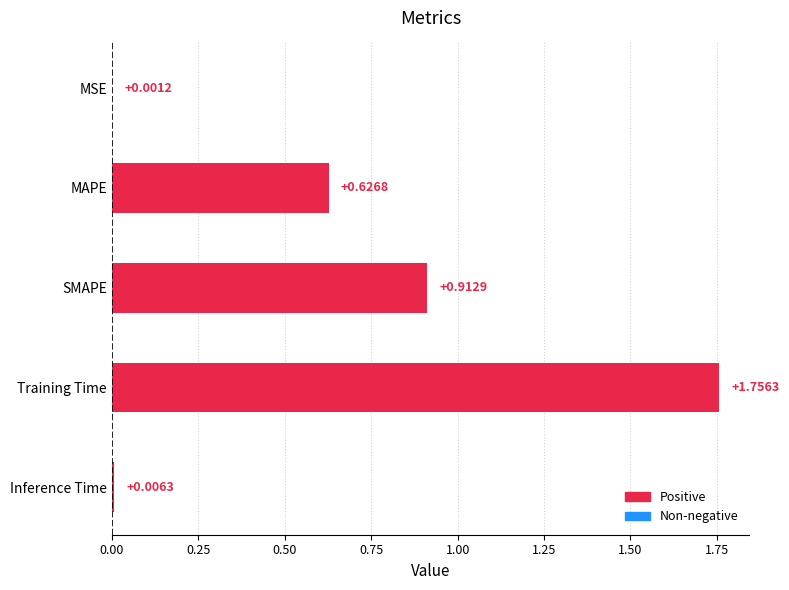

What is the sum of the values at Training Time and SMAPE?

2.7